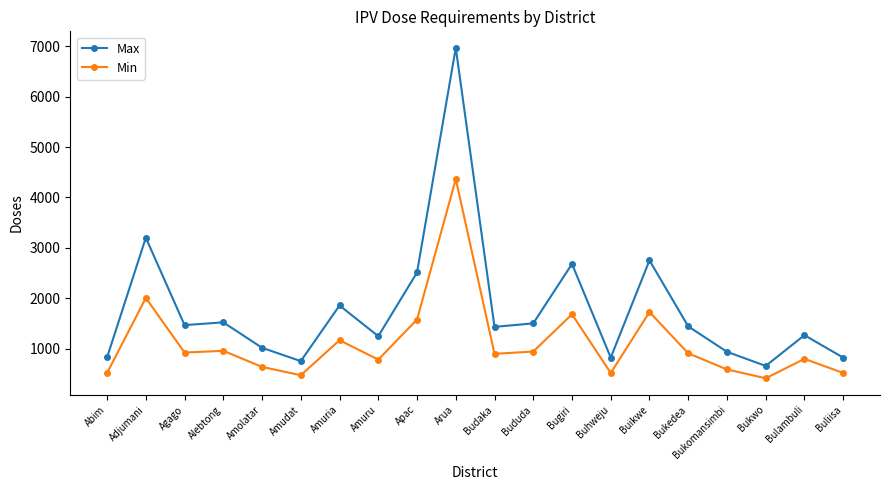

Which label corresponds to the largest value in the chart?

Arua